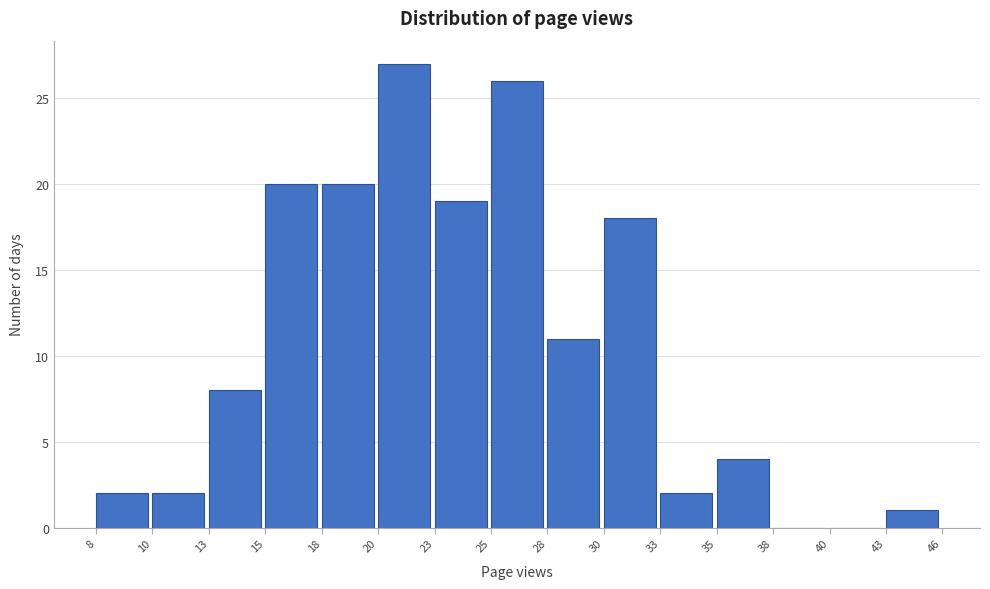

Reading left to right, list all the values displayed in this chart.

8=2	10=2	13=8	15=20	18=20	20=27	23=19	25=26	28=11	30=18	33=2	35=4	38=0	40=0	43=1